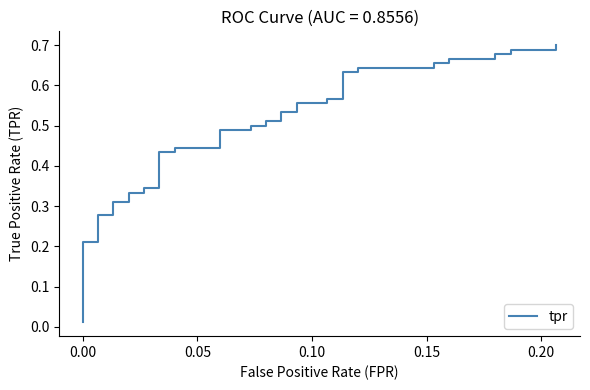

What is the maximum value shown in the chart?

0.7